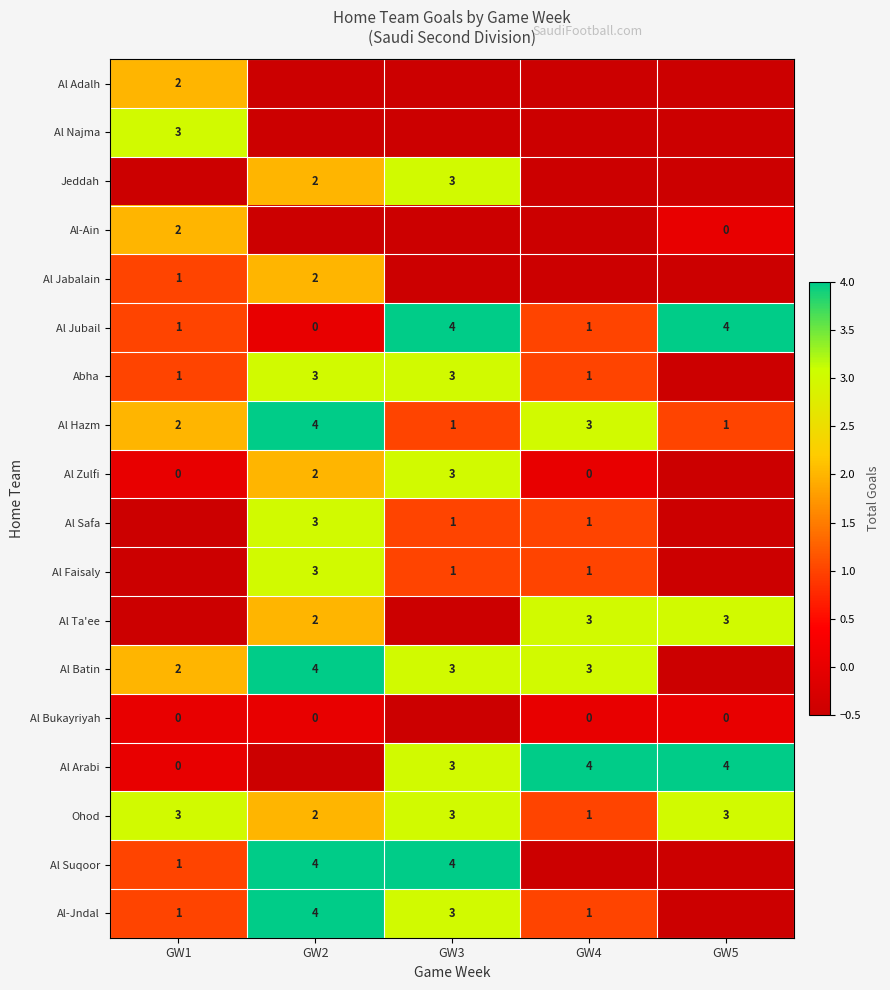

The Al Batin series shows 4.0 at GW2. True or false?

True